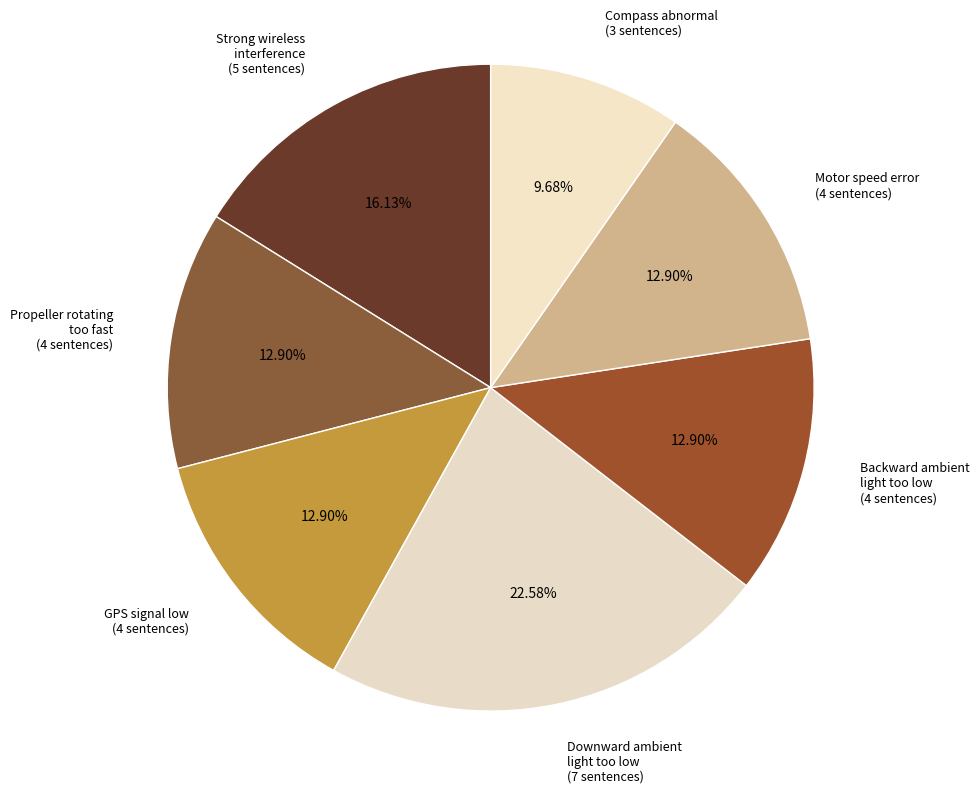

Which has a higher value, Strong wireless interference (5 sentences) or Motor speed error (4 sentences)?

Strong wireless interference (5 sentences)